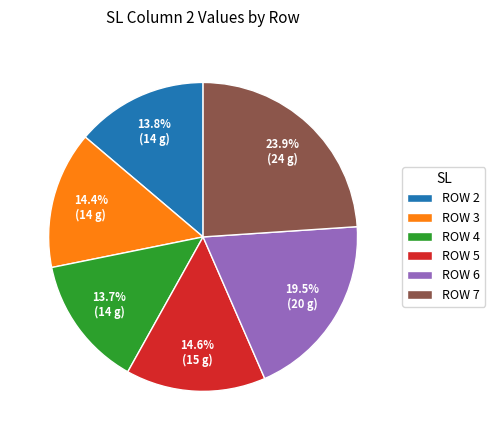

Approximately how many times larger is the value at ROW 5 compared to ROW 2?

1.1